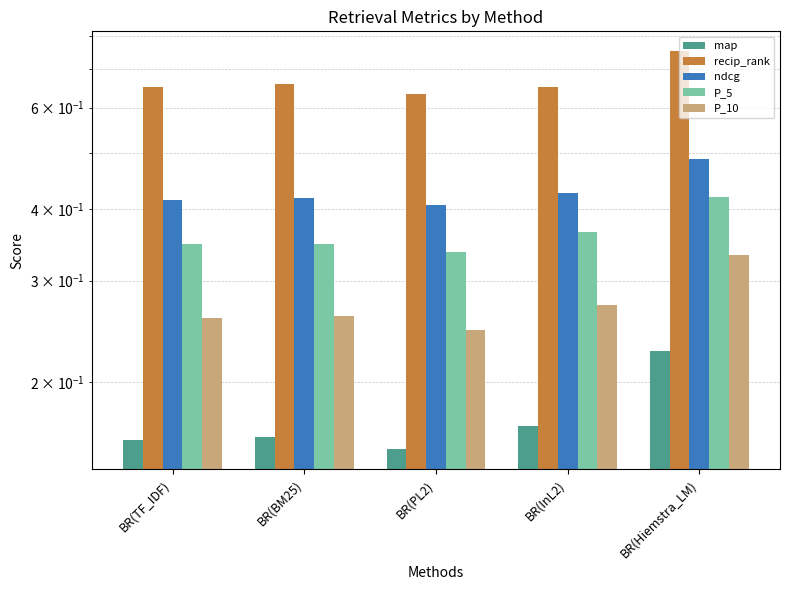

Reading right to left, transcribe all the data shown in this chart.

map: 0.2	0.2	0.2	0.2	0.2
recip_rank: 0.8	0.7	0.6	0.7	0.7
ndcg: 0.5	0.4	0.4	0.4	0.4
P_5: 0.4	0.4	0.3	0.3	0.3
P_10: 0.3	0.3	0.2	0.3	0.3